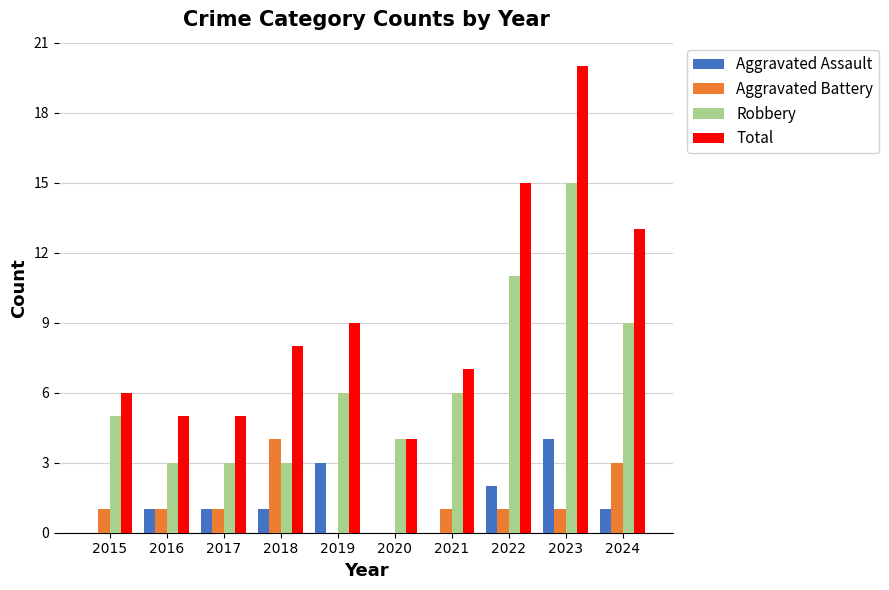

Reading left to right, list all the values displayed in this chart.

Aggravated Assault: 0	1	1	1	3	0	0	2	4	1
Aggravated Battery: 1	1	1	4	0	0	1	1	1	3
Robbery: 5	3	3	3	6	4	6	11	15	9
Total: 6	5	5	8	9	4	7	15	20	13